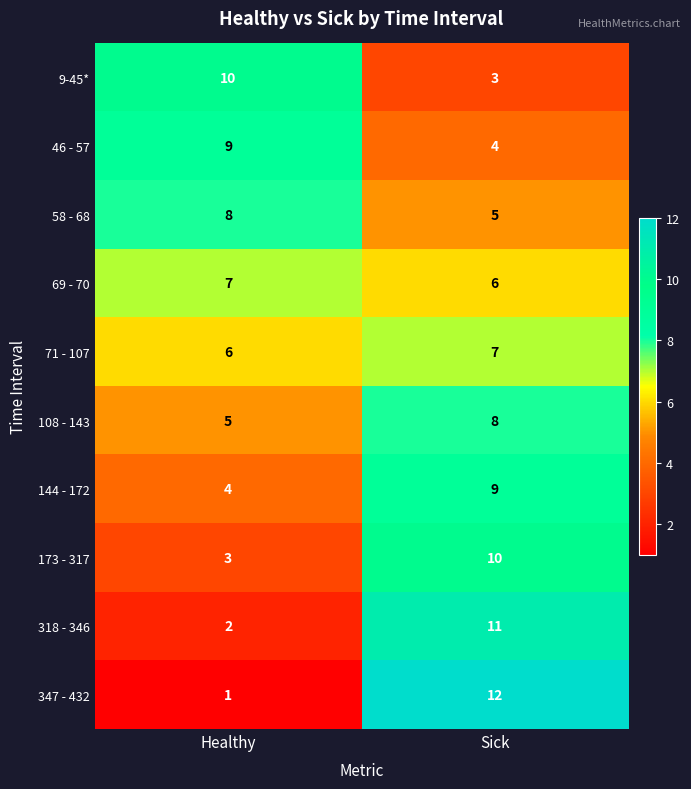

What is the total value across all series at Sick?

75